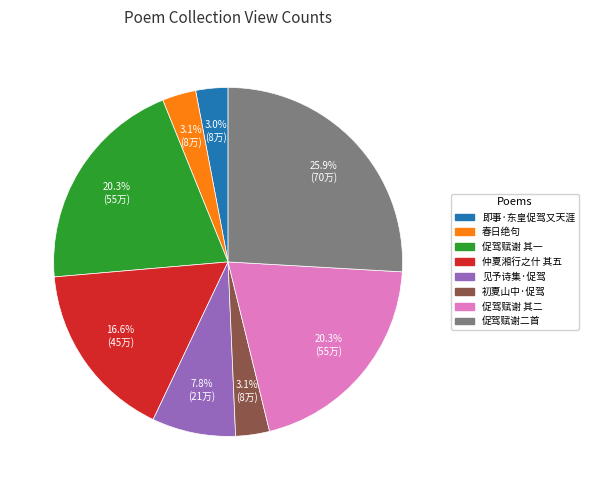

Approximately how many times larger is the value at 促驾赋谢 其一 compared to 见予诗集·促驾?

2.6